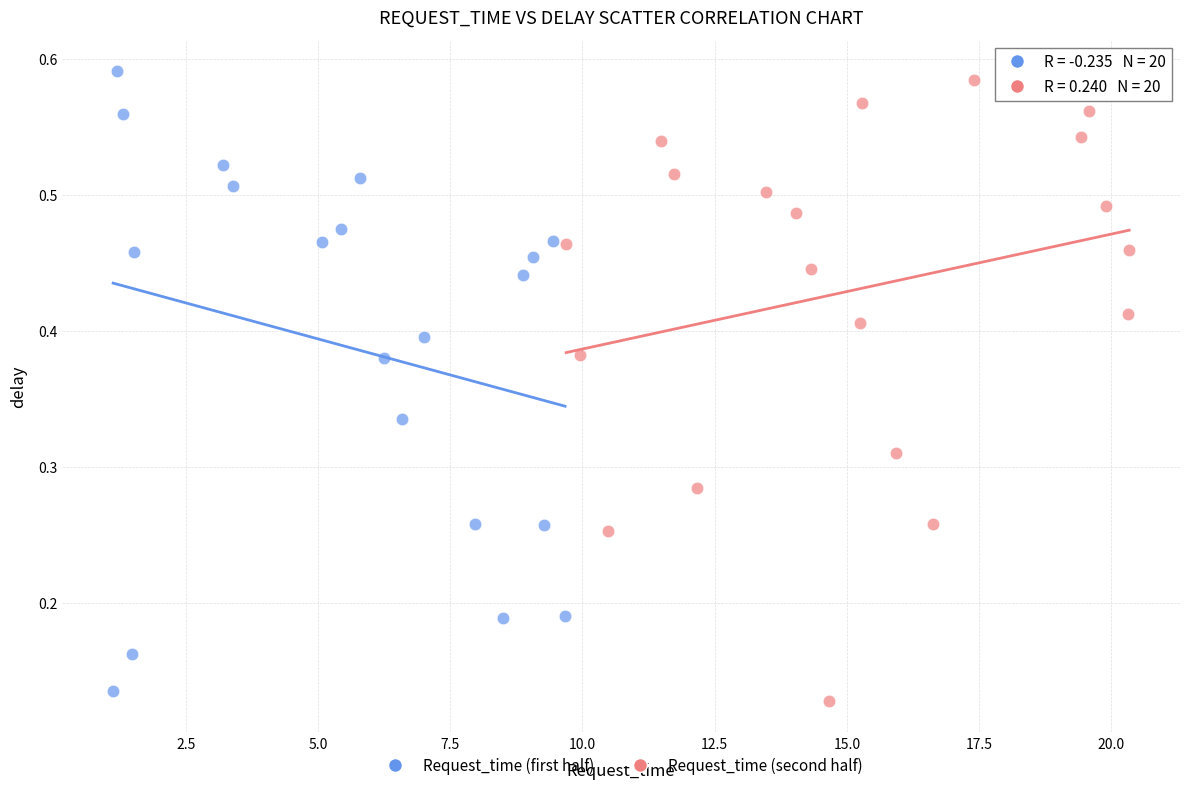

What are all the series names shown in the legend?

Request_time (first half), Request_time (second half)